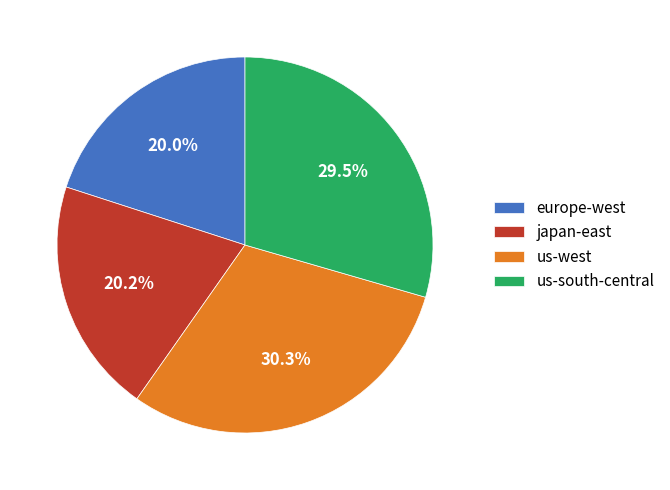

Which has a higher value, us-south-central or us-west?

us-west